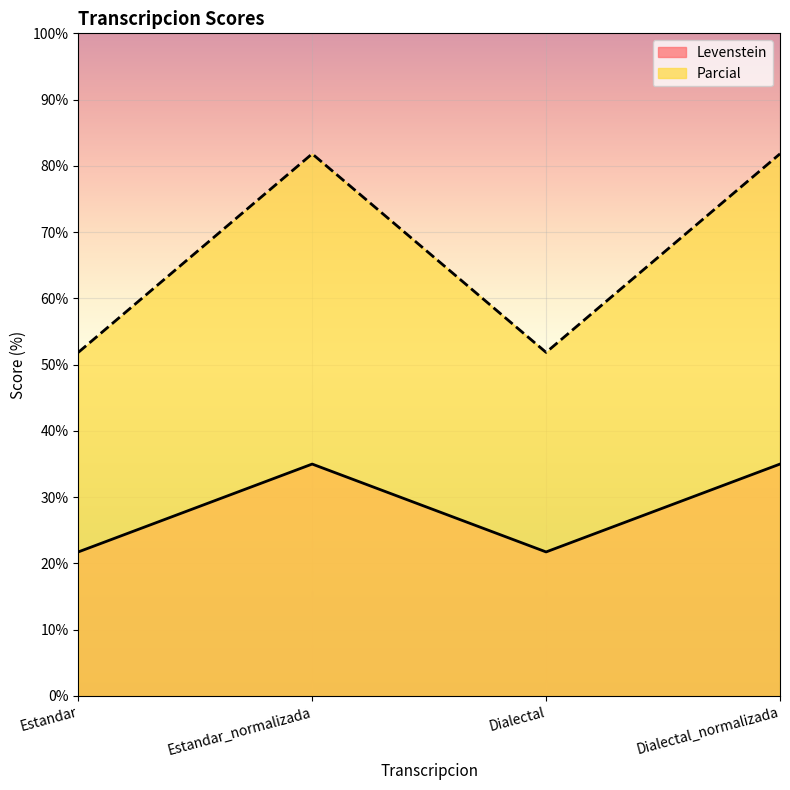

What are all the series names shown in the legend?

Levenstein, Parcial